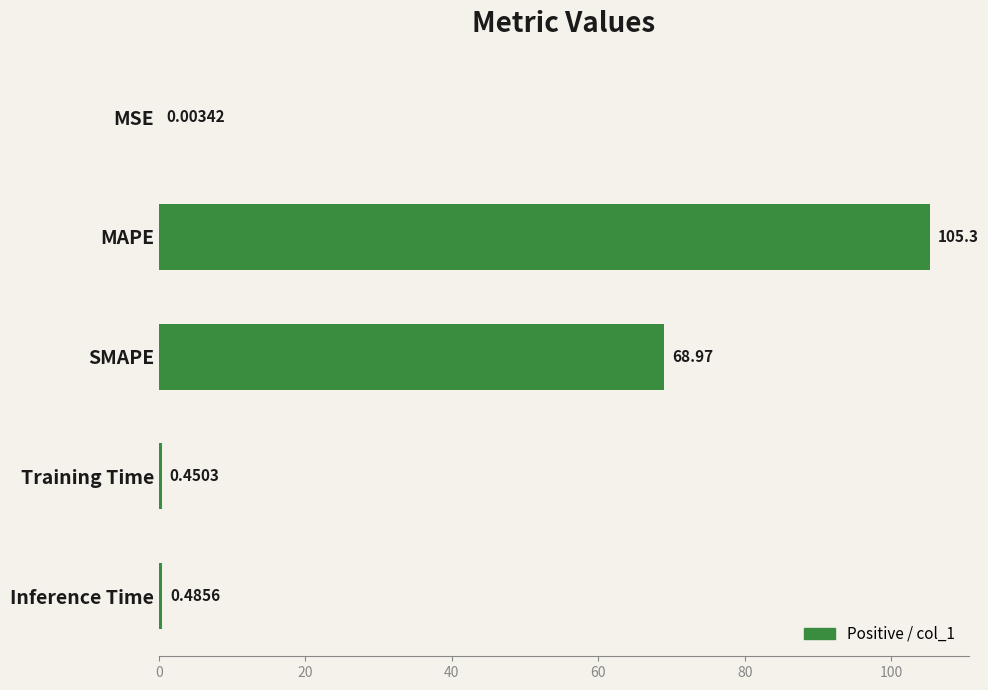

What is the change in value from MSE to Training Time?

+0.4